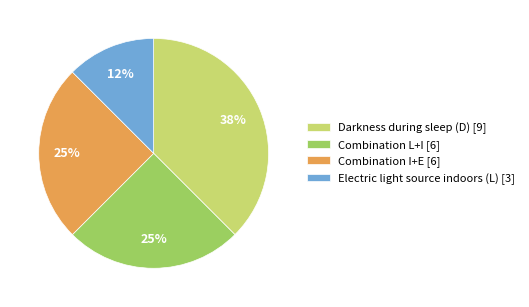

What is the largest slice in the pie chart?

Darkness during sleep (D) [9]